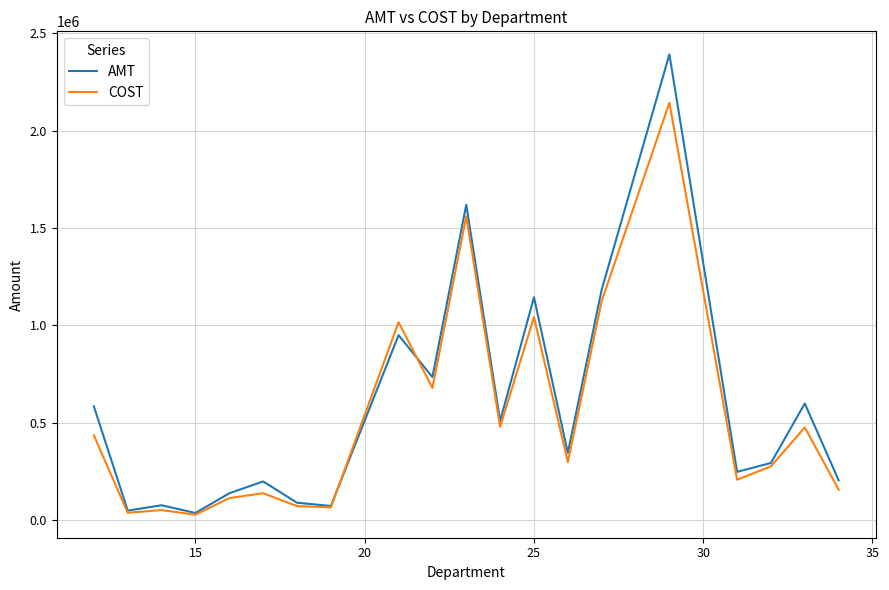

What is the lowest value of the COST series?

28356.4